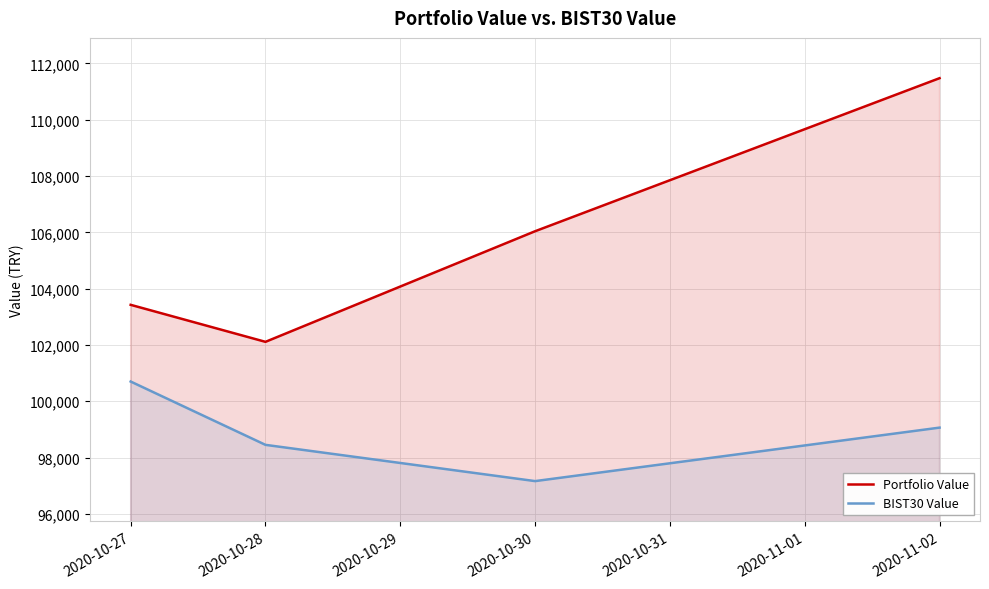

What is the sum of all BIST30 Value values?

395372.5